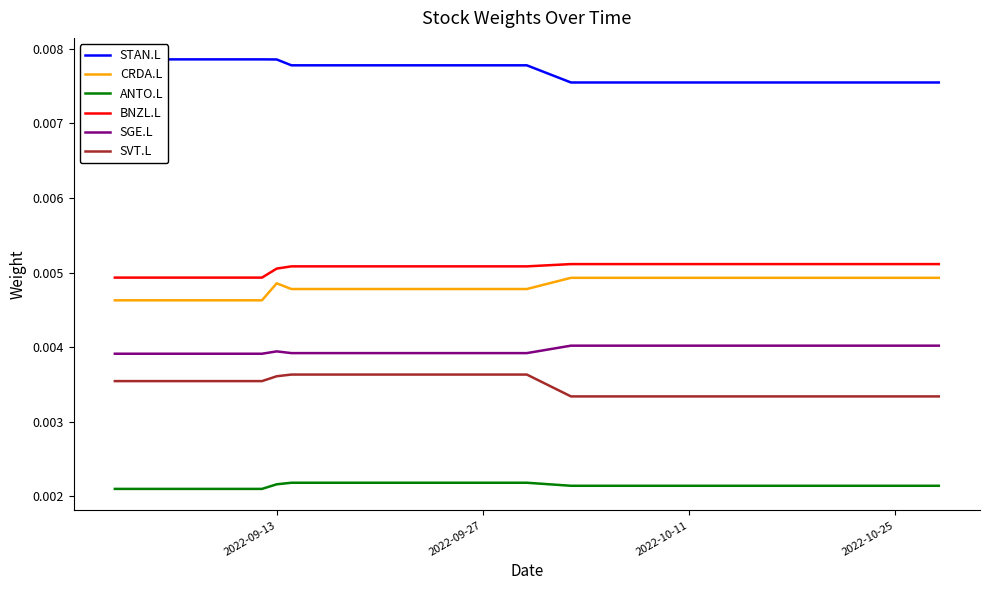

True or false: ANTO.L and SGE.L intersect in this chart.

False